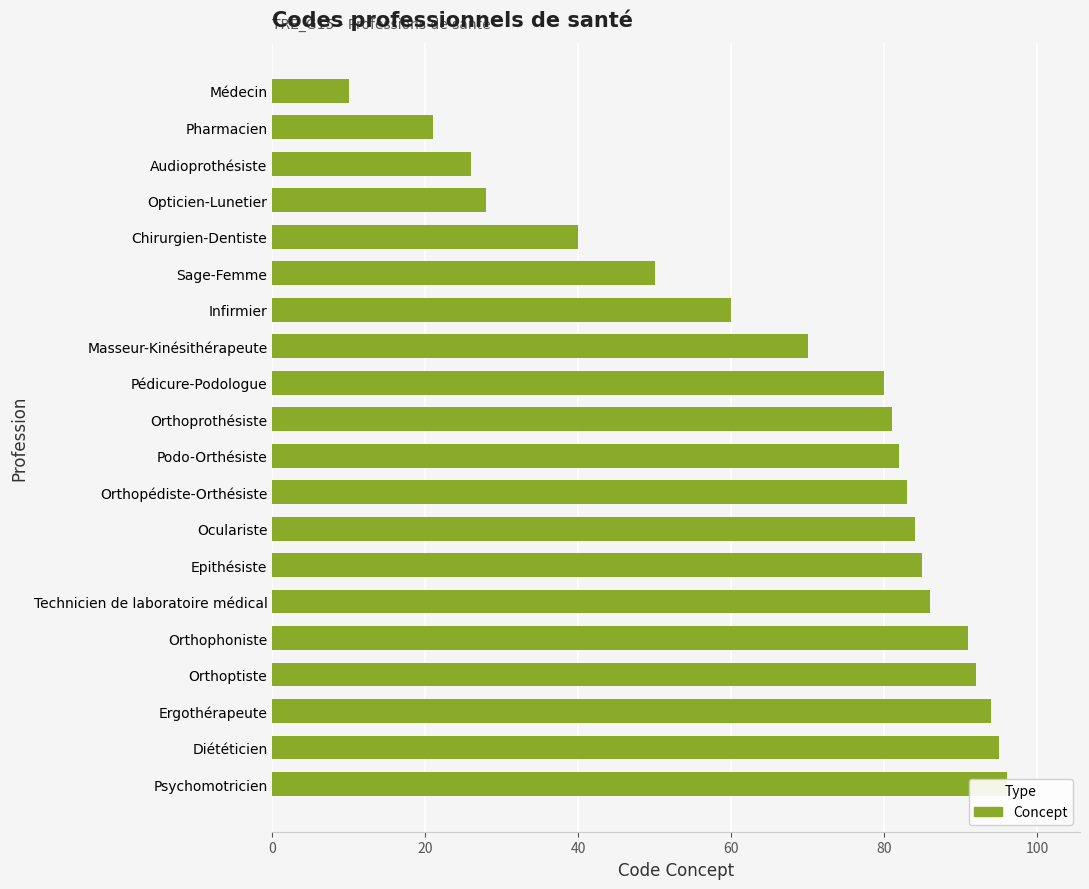

Which has a higher value, Epithésiste or Orthoprothésiste?

Epithésiste